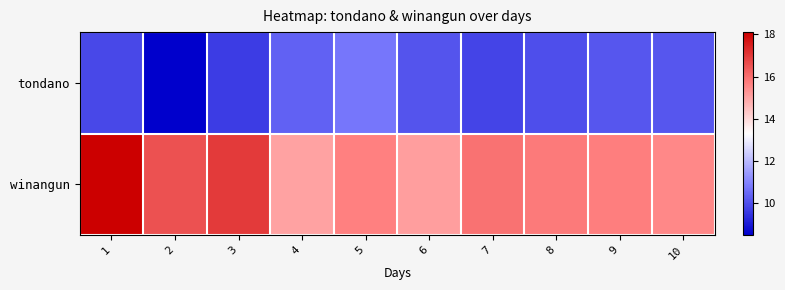

What is the spread (max minus min) of values at 2?

8.1